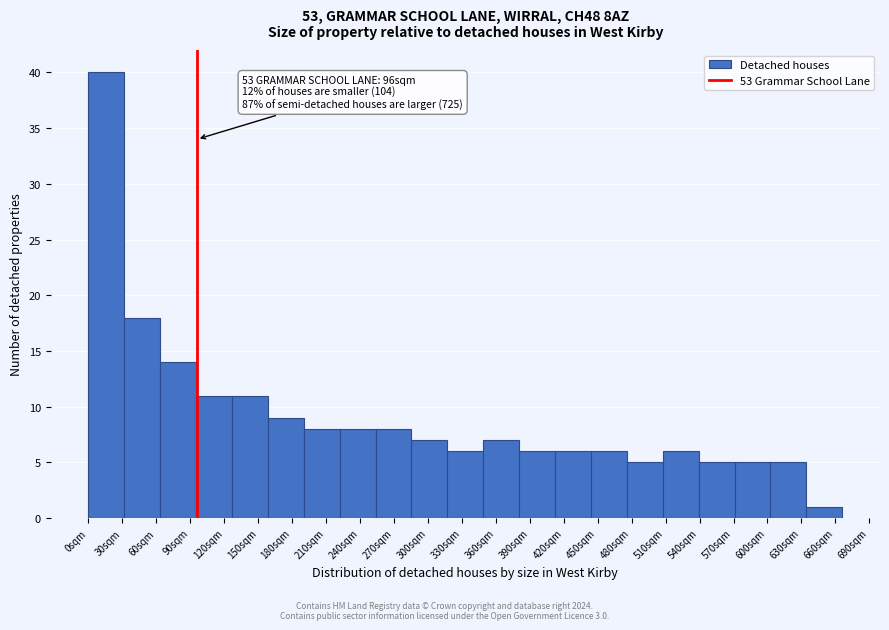

Which range on the x-axis has the tallest bar?

0 to 30